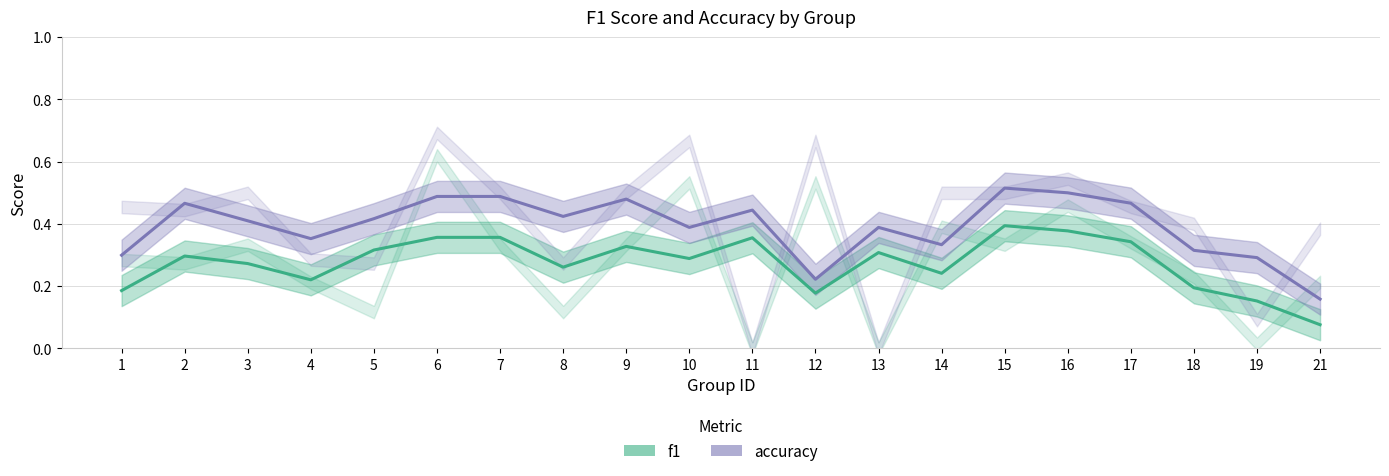

Which series has the largest total across all categories?

accuracy